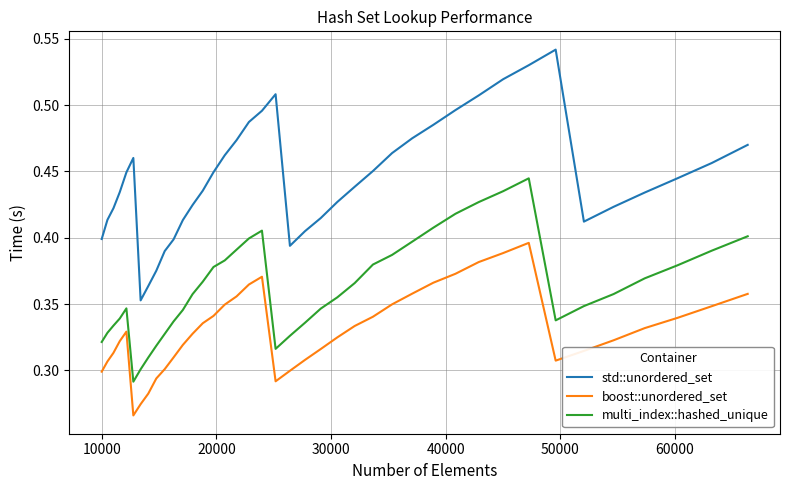

What are all the series names shown in the legend?

std::unordered_set, boost::unordered_set, multi_index::hashed_unique